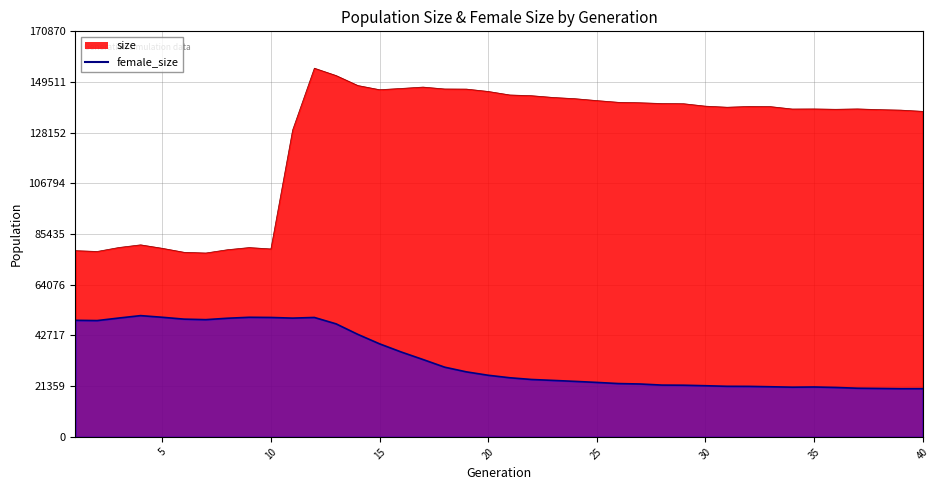

In size, how many points are higher than both neighbors (excluding endpoints)?

7